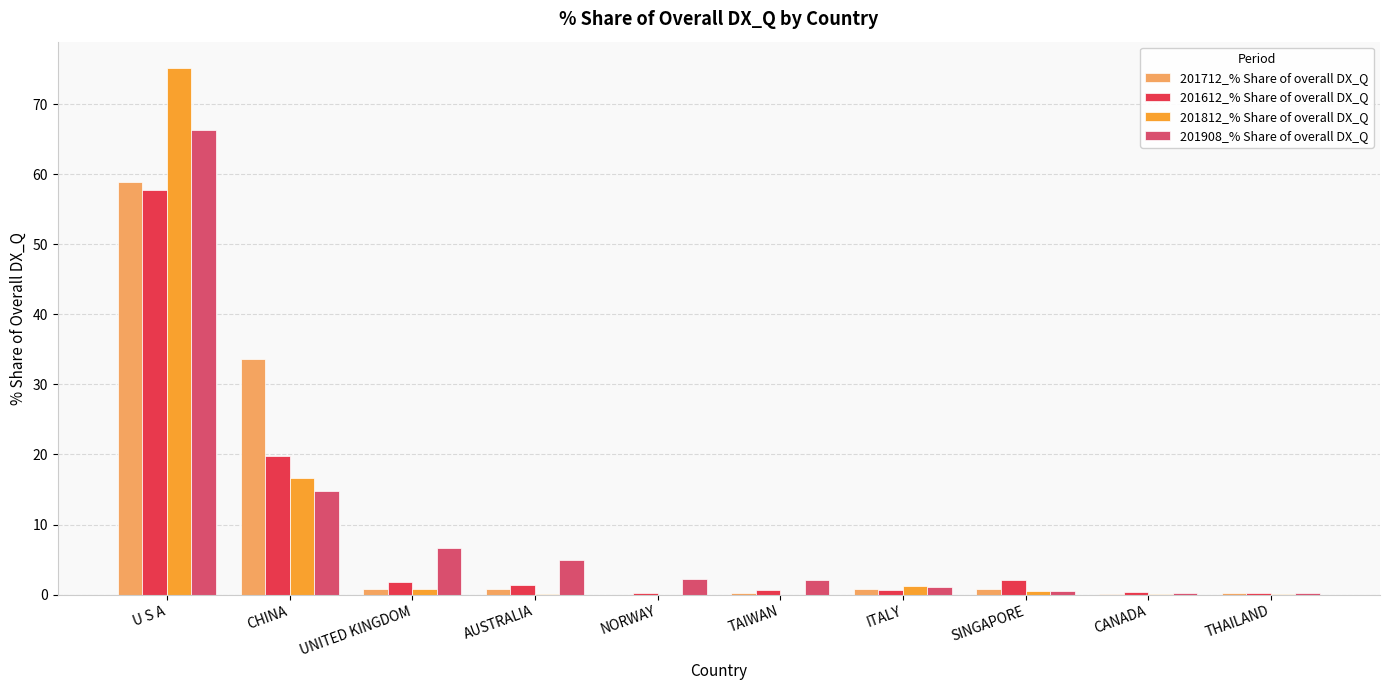

What is the total value across all series at CHINA?

85.0